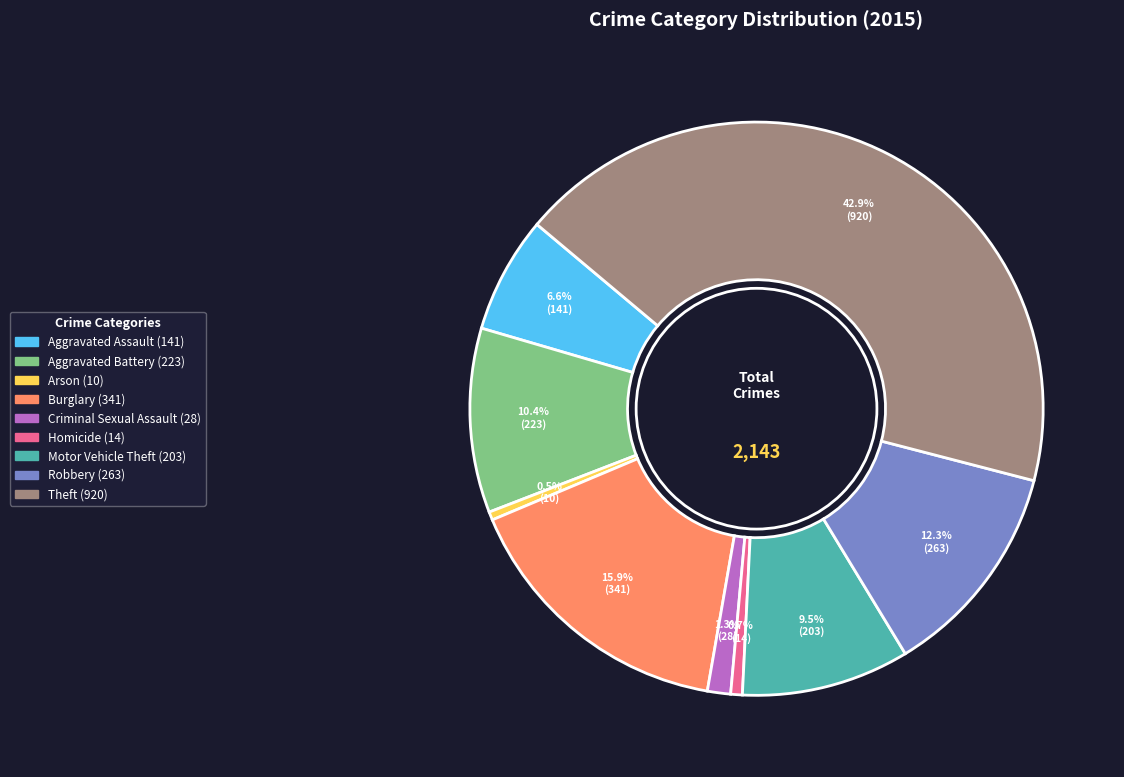

How much of the chart is everything except Motor Vehicle Theft?

90.5%